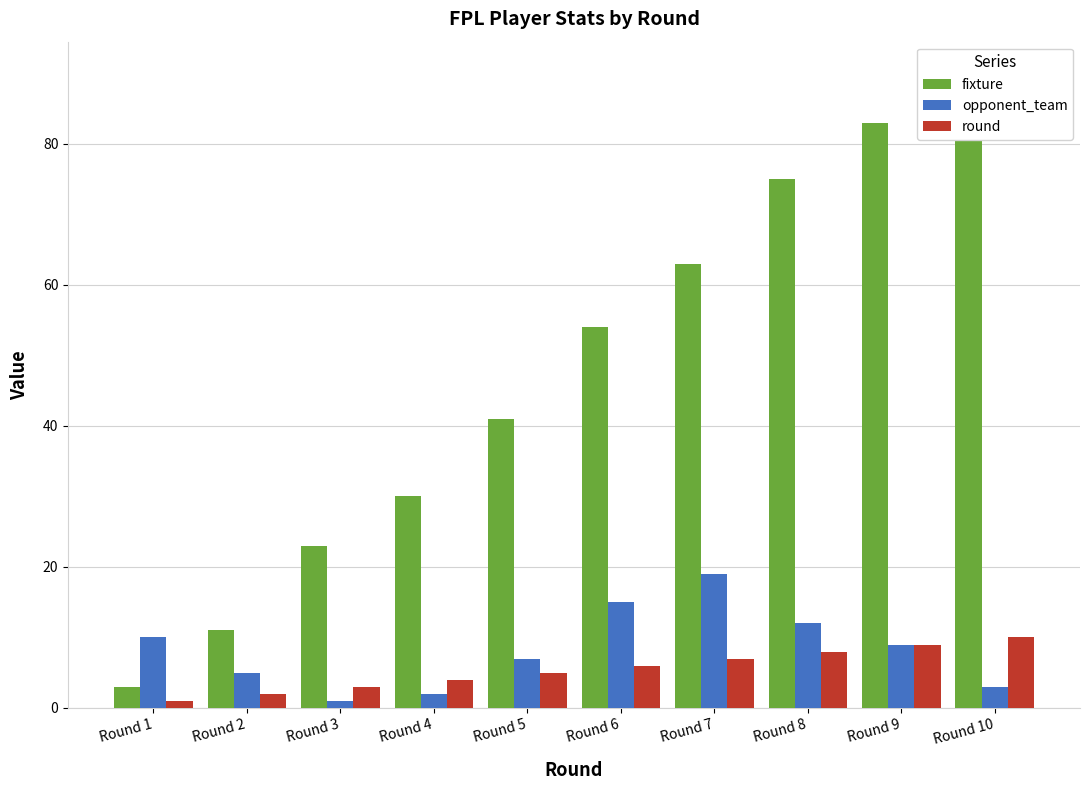

Reading left to right, list all the values displayed in this chart.

fixture: 3	11	23	30	41	54	63	75	83	90
opponent_team: 10	5	1	2	7	15	19	12	9	3
round: 1	2	3	4	5	6	7	8	9	10